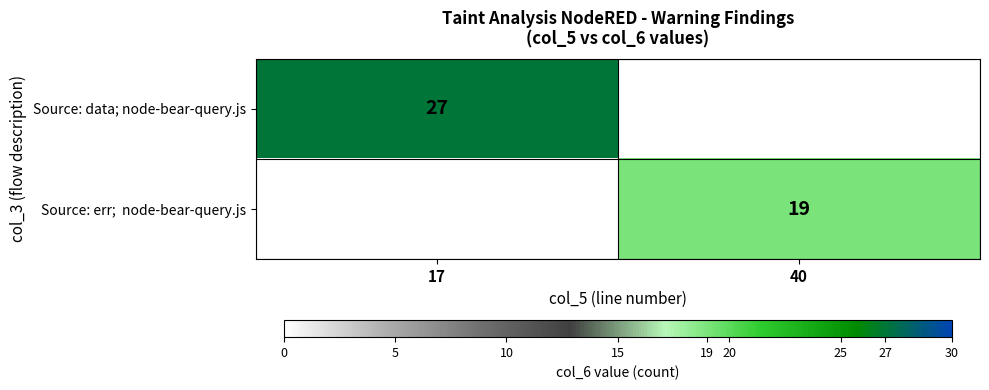

The value of Source: data; node-bear-query.js at 17 is 18. True or false?

False